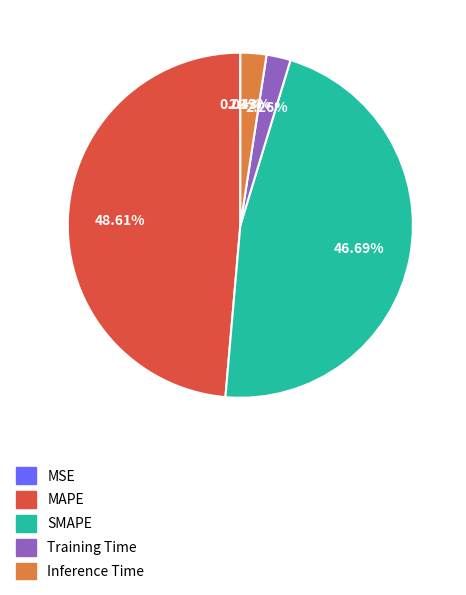

Do Training Time and SMAPE together represent more than half of the pie?

No